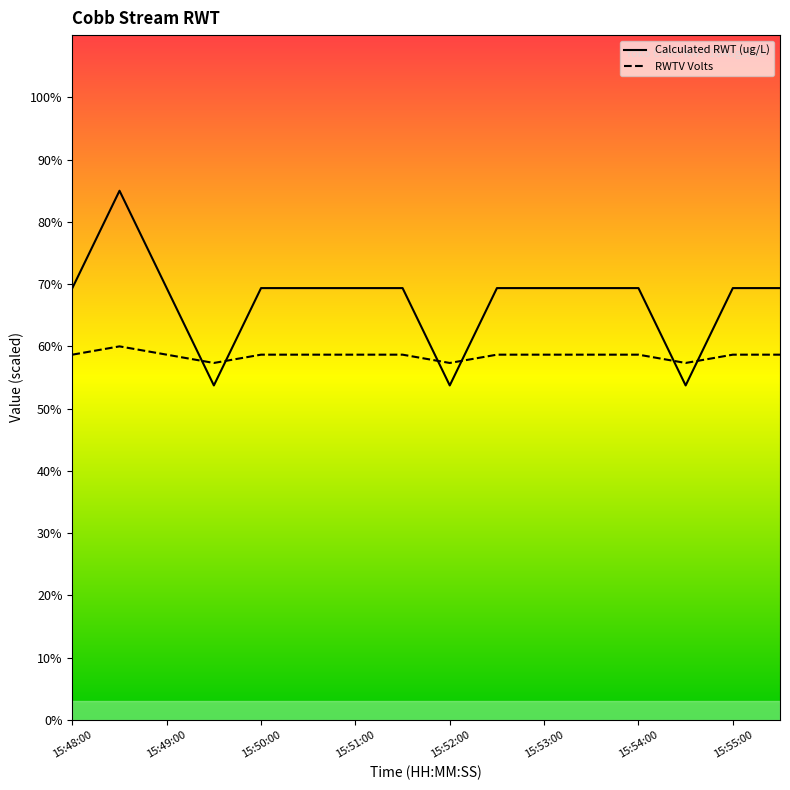

At how many categories does at least one series exceed 65?

13